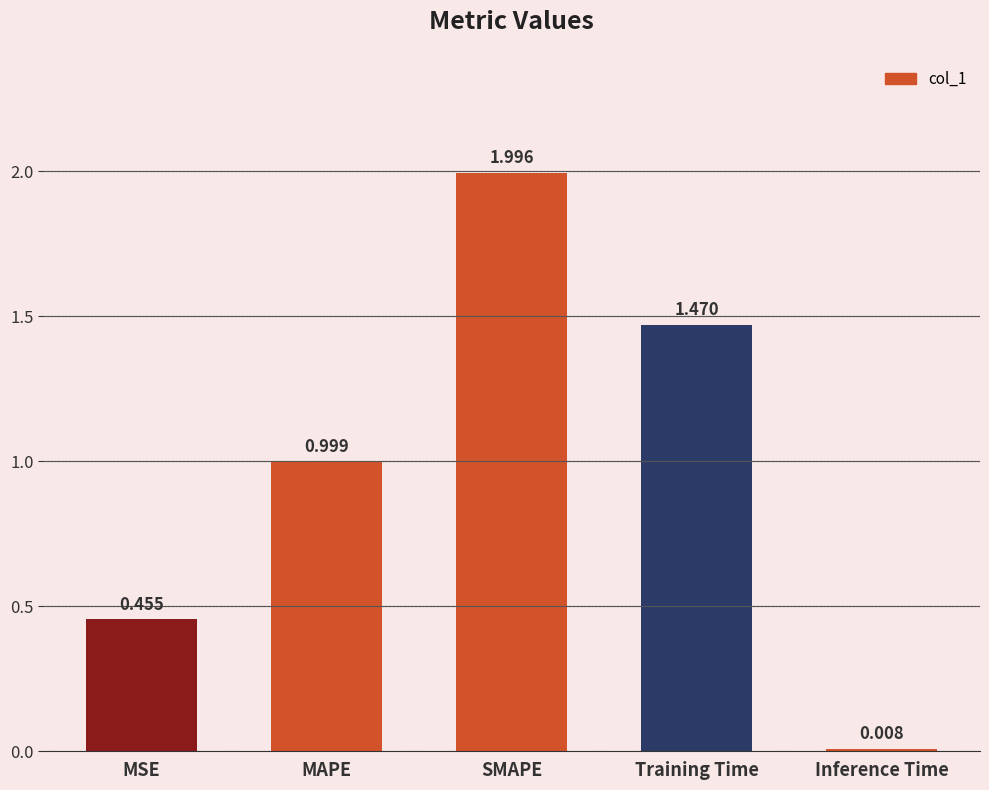

What is the label of the 3rd bar from the right?

SMAPE